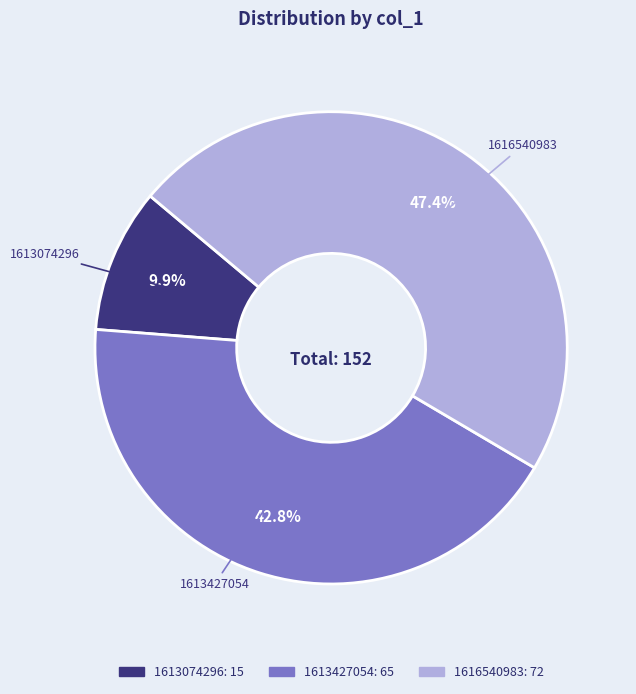

Which has a higher value, 1613427054 or 1616540983?

1616540983